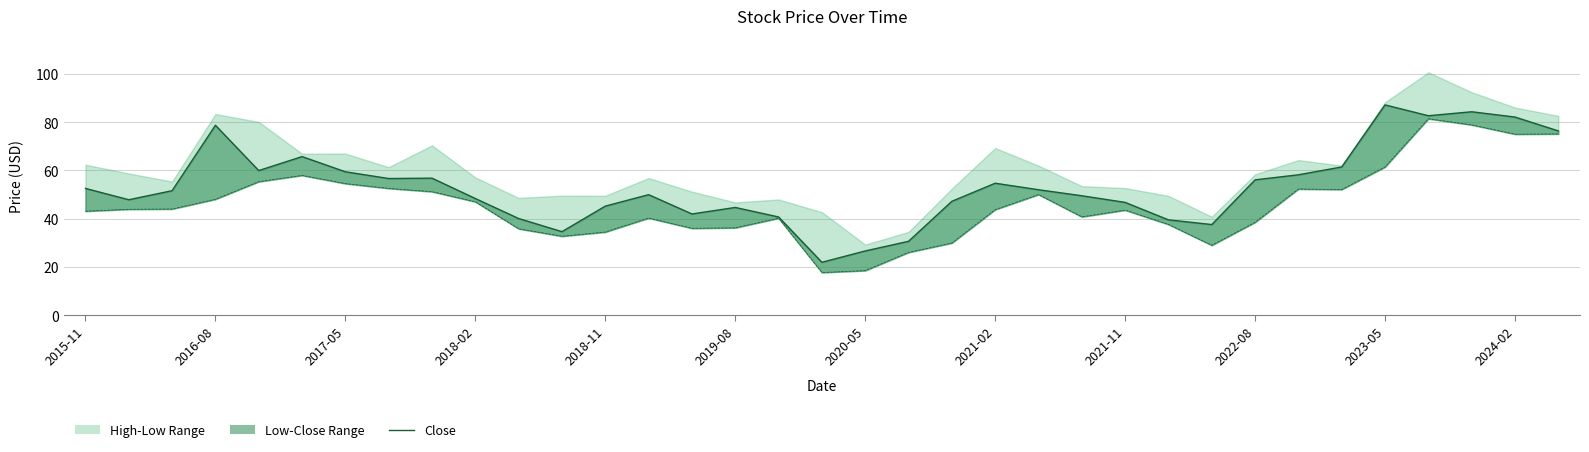

Does the chart display data point markers on the line(s)?

No